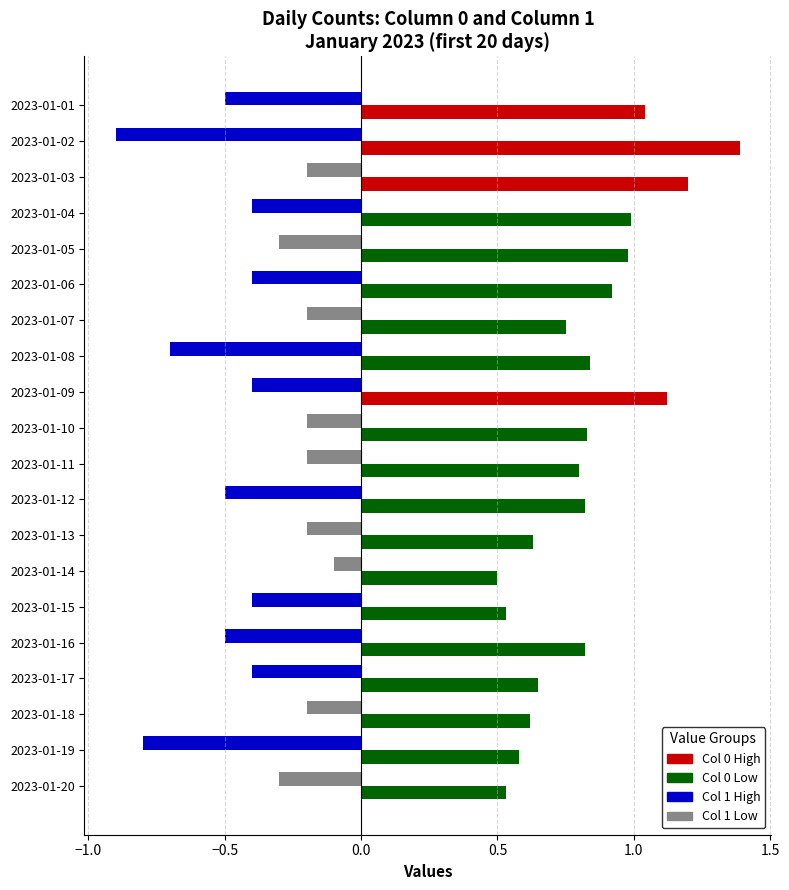

What is the spread (max minus min) of values at 2023-01-04?

1.4